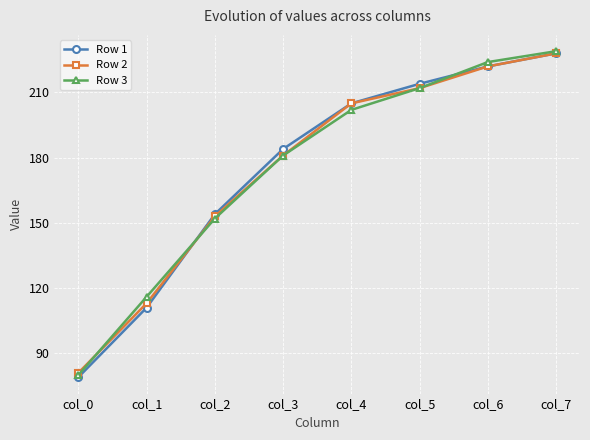

Reading right to left, list all the values displayed in this chart.

Row 1: 228	222	214	205	184	154	111	79
Row 2: 228	222	212	205	181	153	113	81
Row 3: 229	224	212	202	181	152	116	80